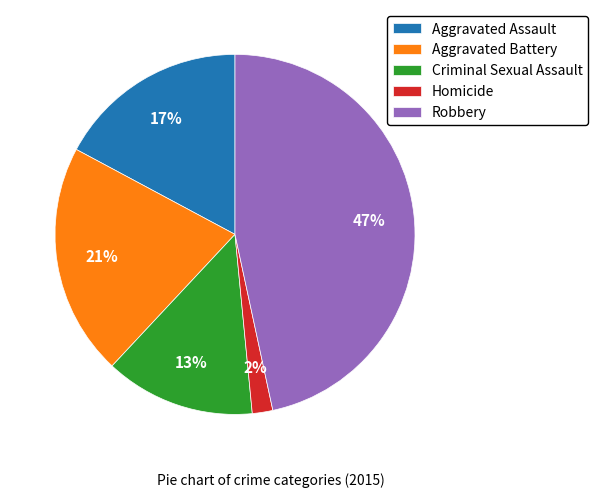

Which has a higher value, Aggravated Assault or Robbery?

Robbery